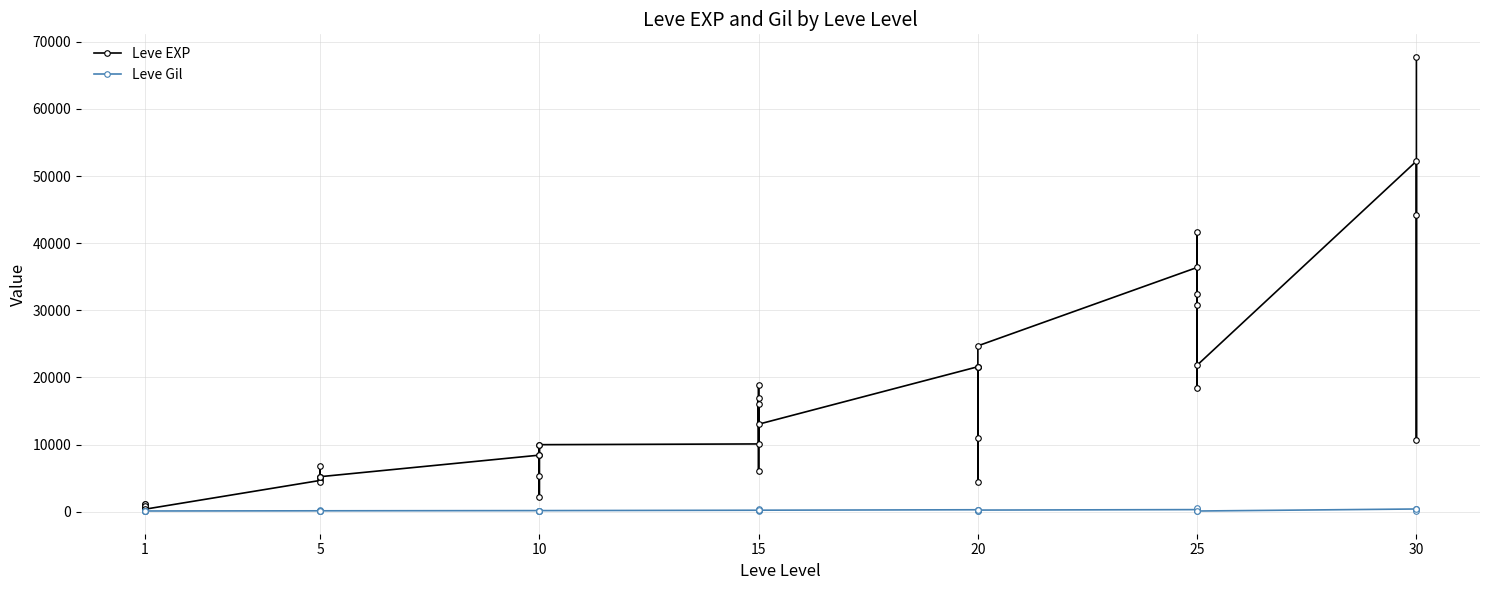

Where is the first local maximum for Leve Gil?

5